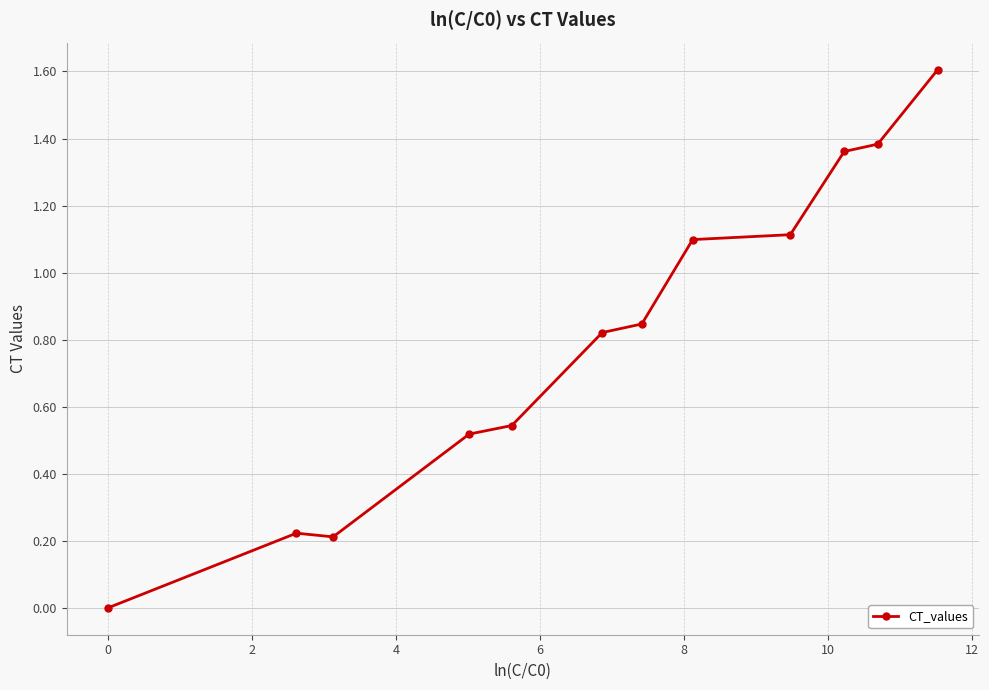

What is the difference between the second highest and second lowest values?

1.2